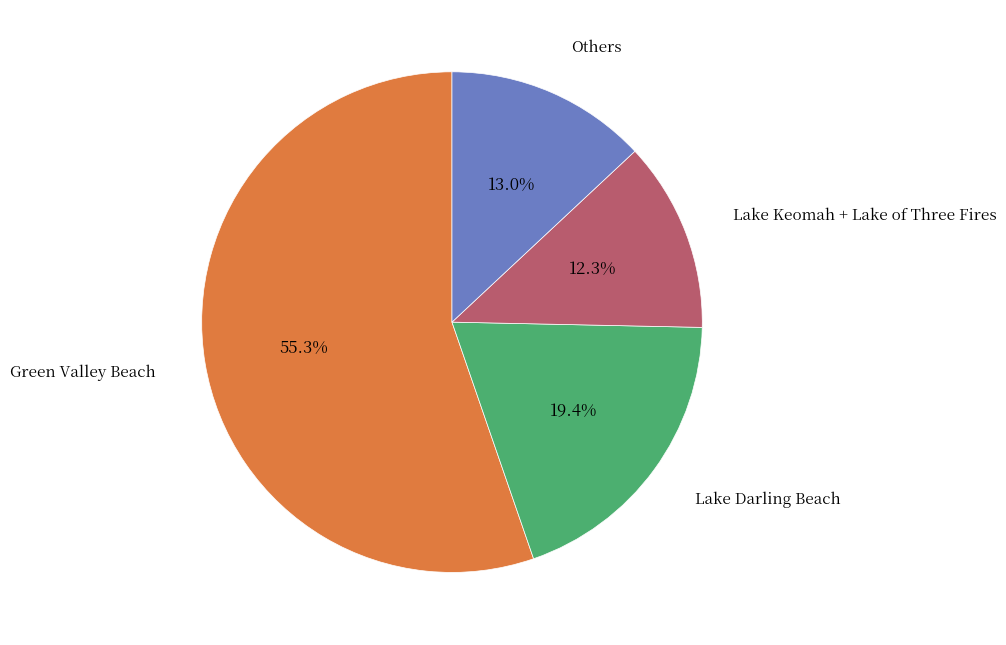

Is there any slice that represents more than half of the pie?

Yes